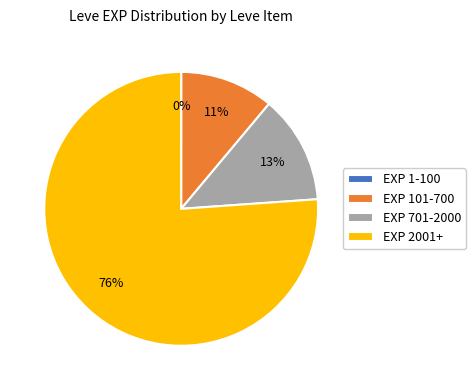

To the nearest percent, what percentage of the pie is EXP 101-700?

11%